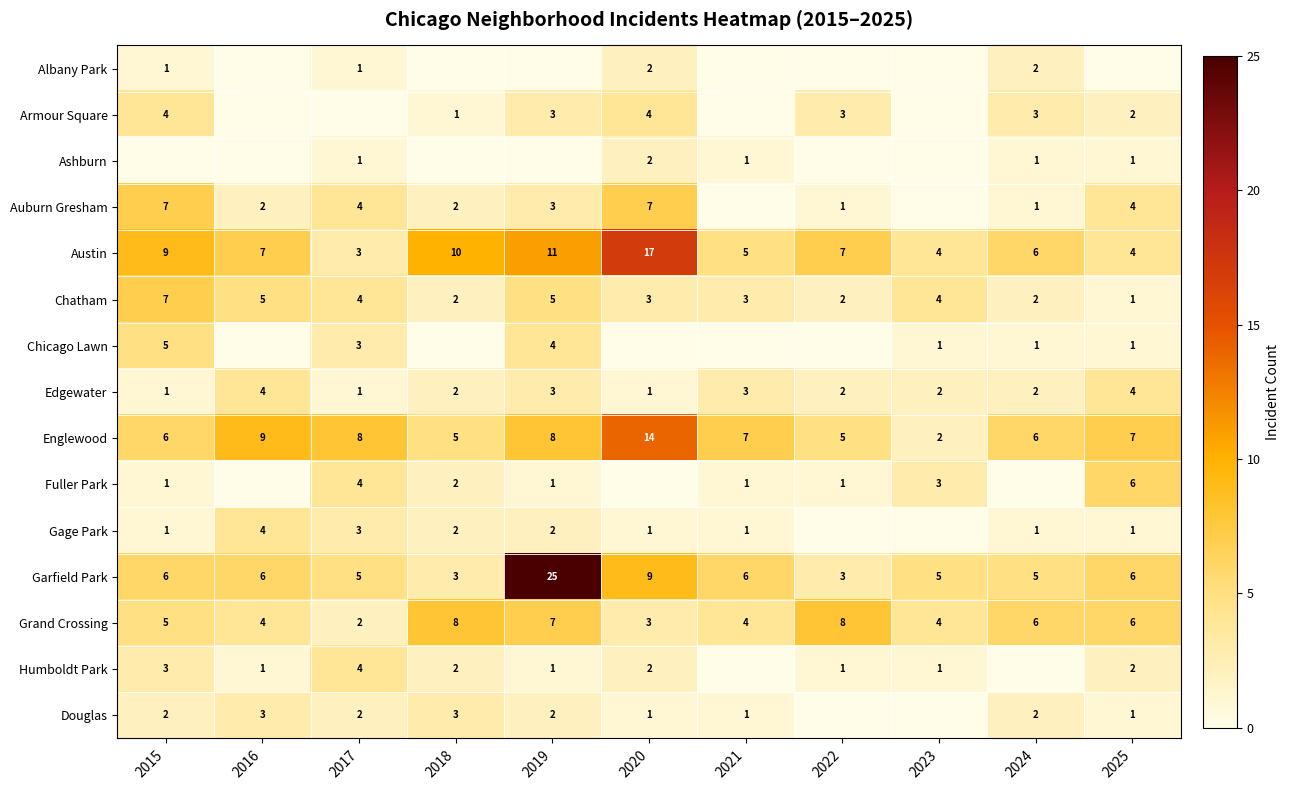

Which label corresponds to the smallest value in the chart?

2016